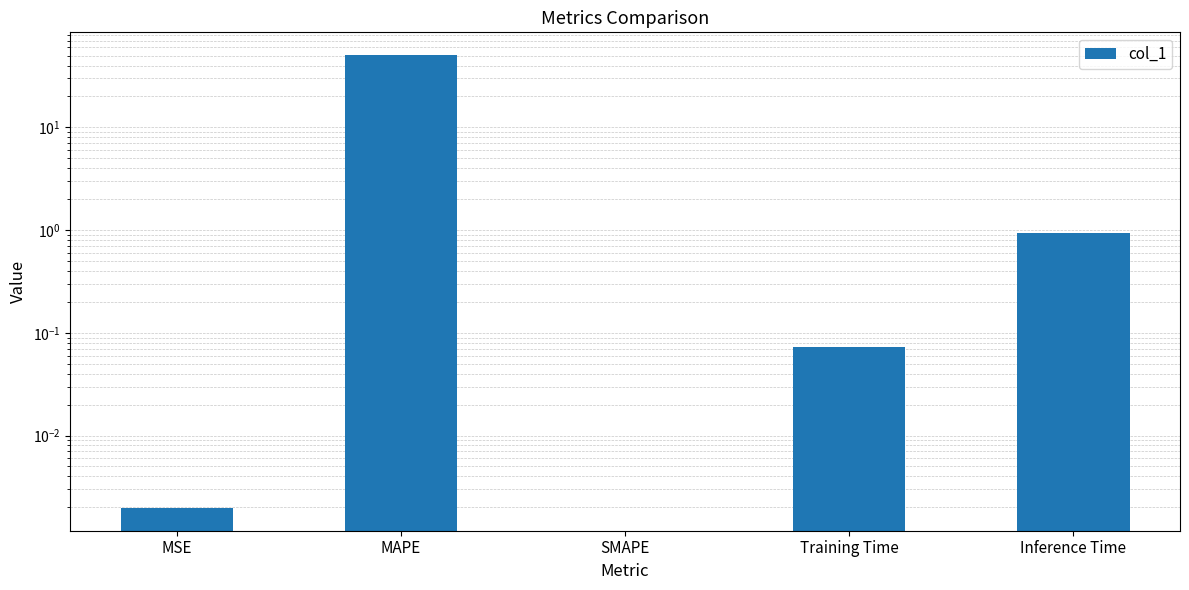

List the labels in order of value, smallest first.

SMAPE, MSE, Training Time, Inference Time, MAPE